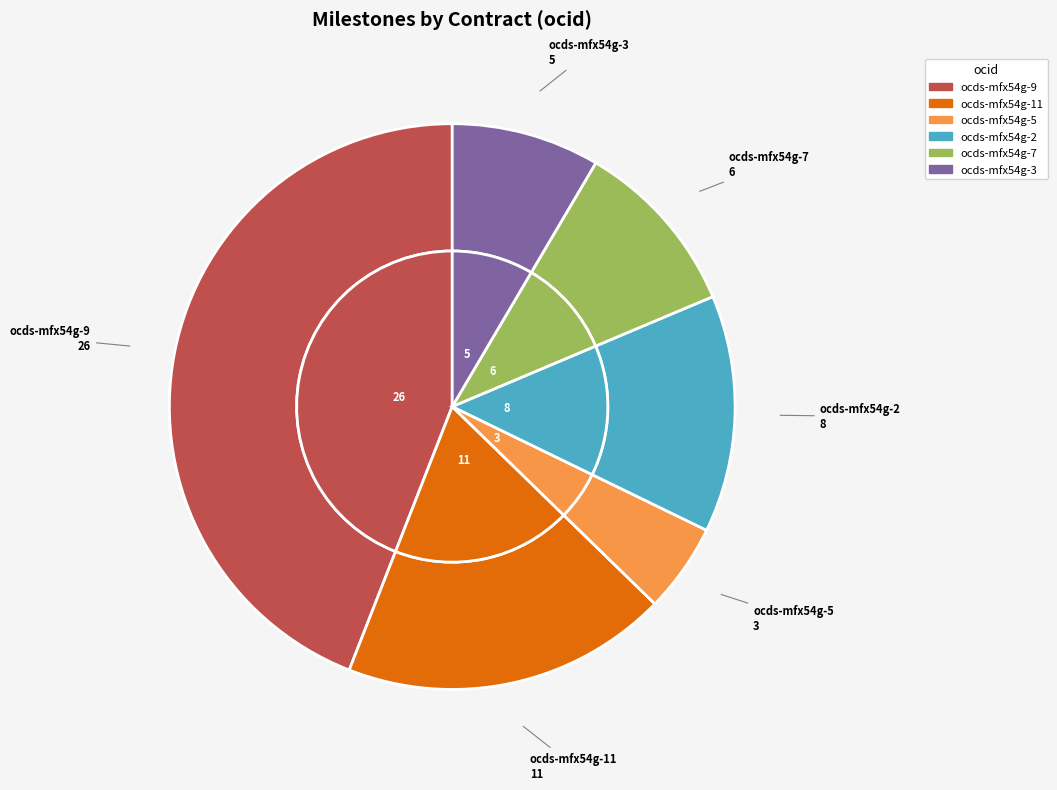

What percentage is the ocds-mfx54g-11 slice, to the nearest percent?

19%